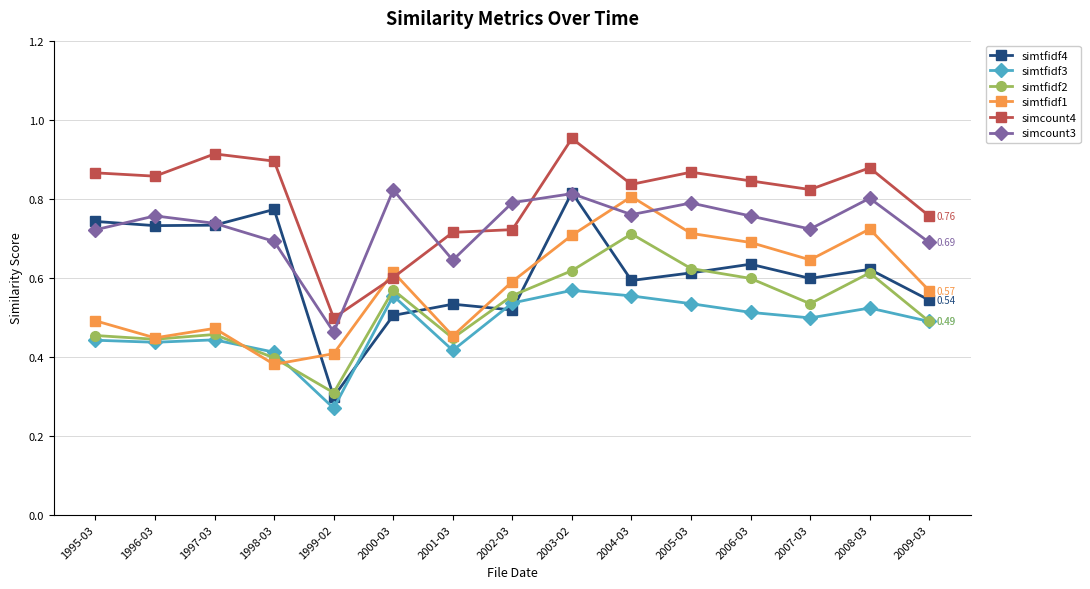

What position from the right is 1999-02?

11